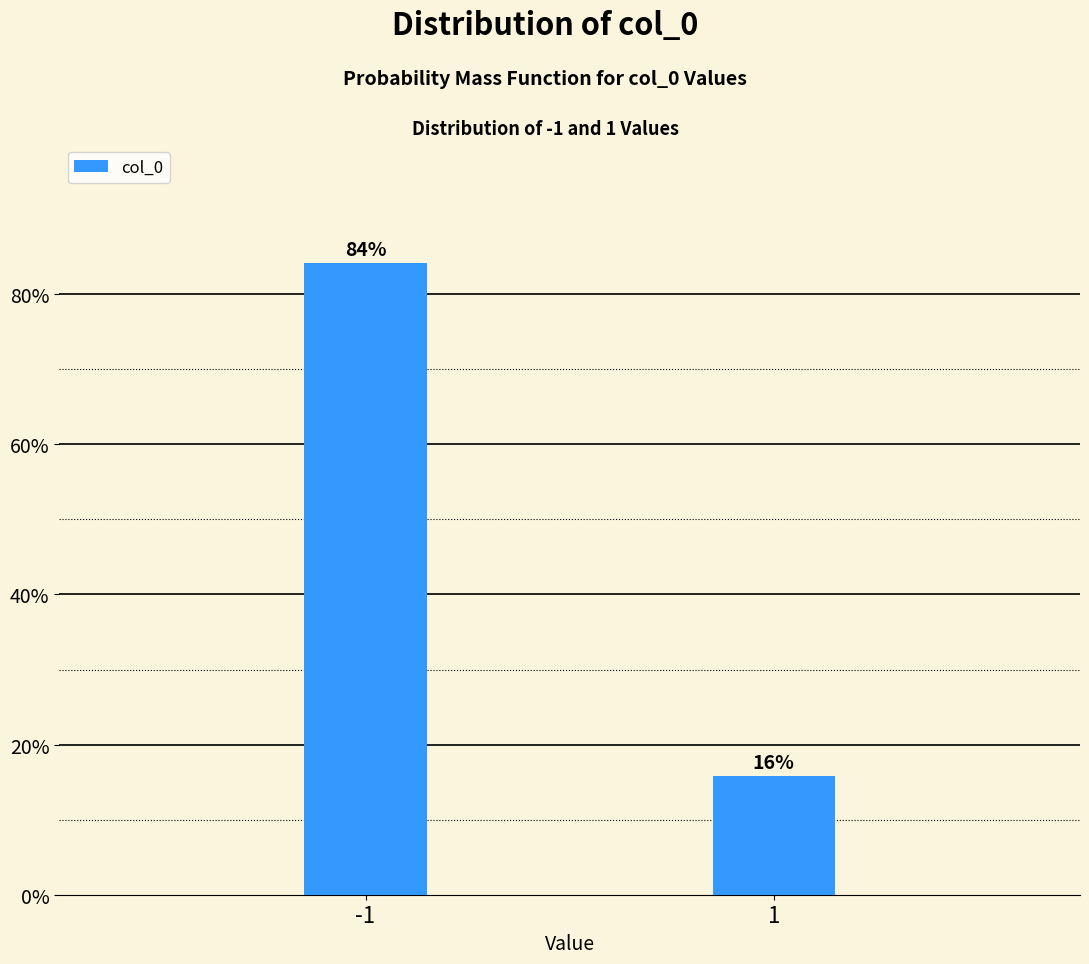

Is it true that the value at -1 is 84.2?

True